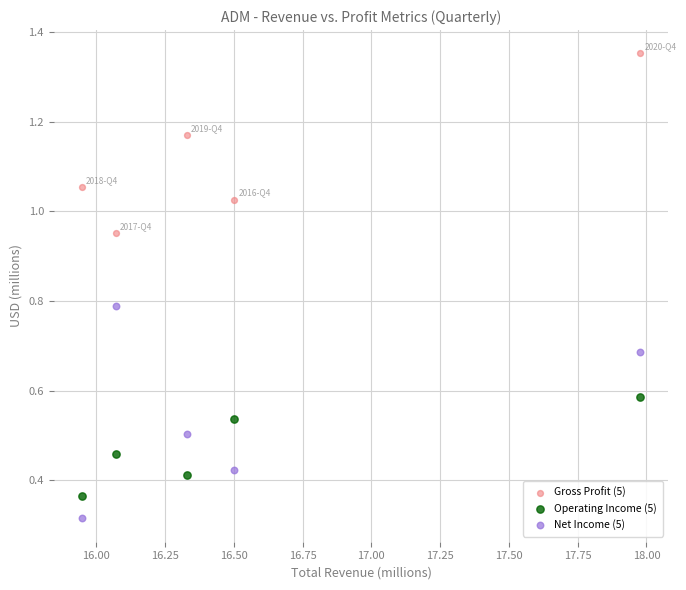

Across all data points, what is the range of X values (max minus min)?

2.0